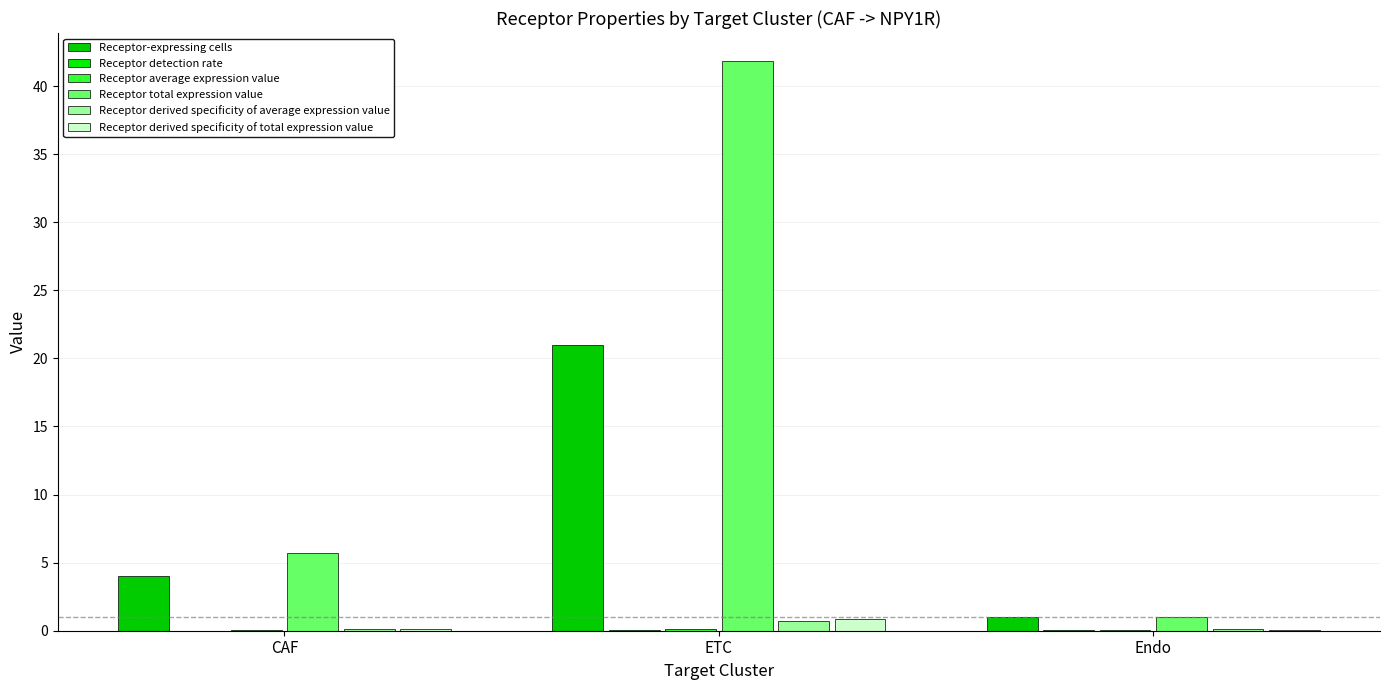

What is the total value across all series at CAF?

10.0